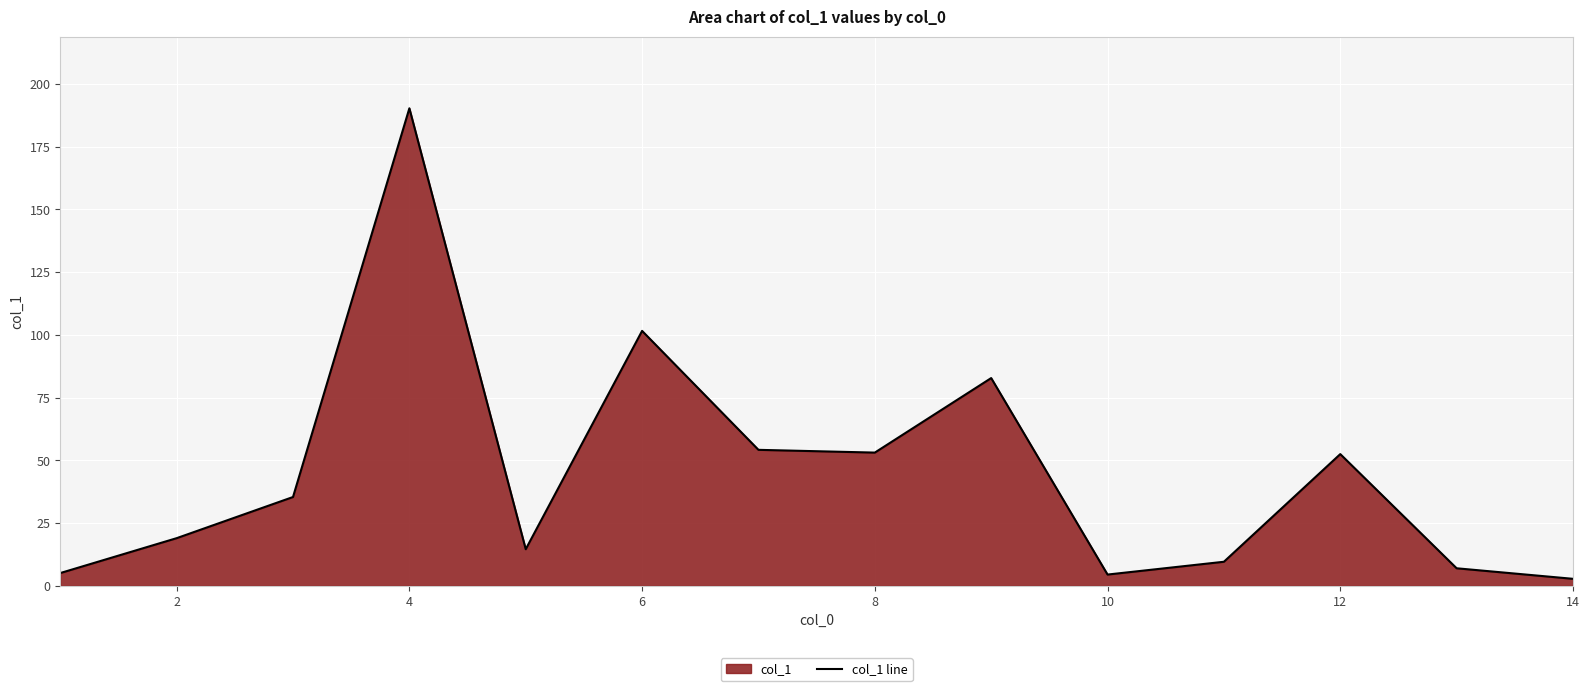

How many lines are shown in the chart?

1